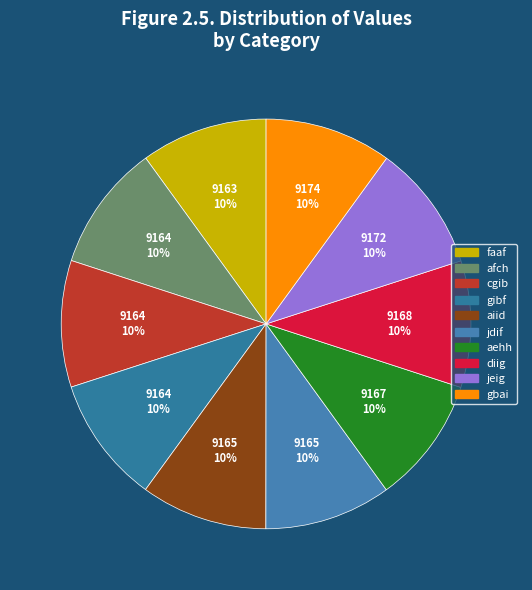

How many slices are in this pie chart?

10